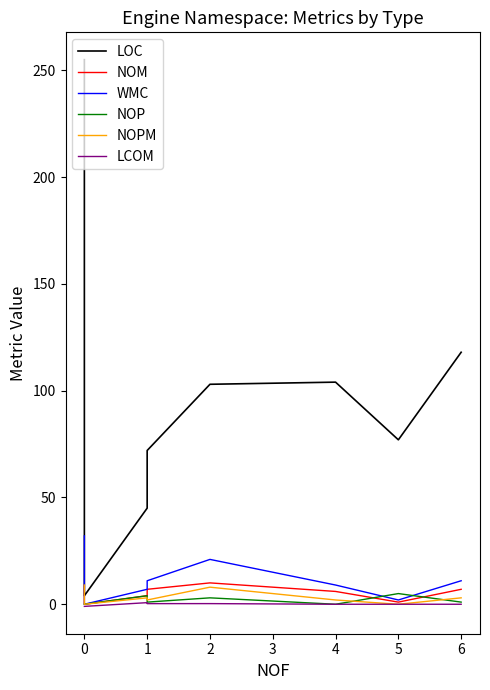

True or false: WMC has a value of -14.8 at 0.

False